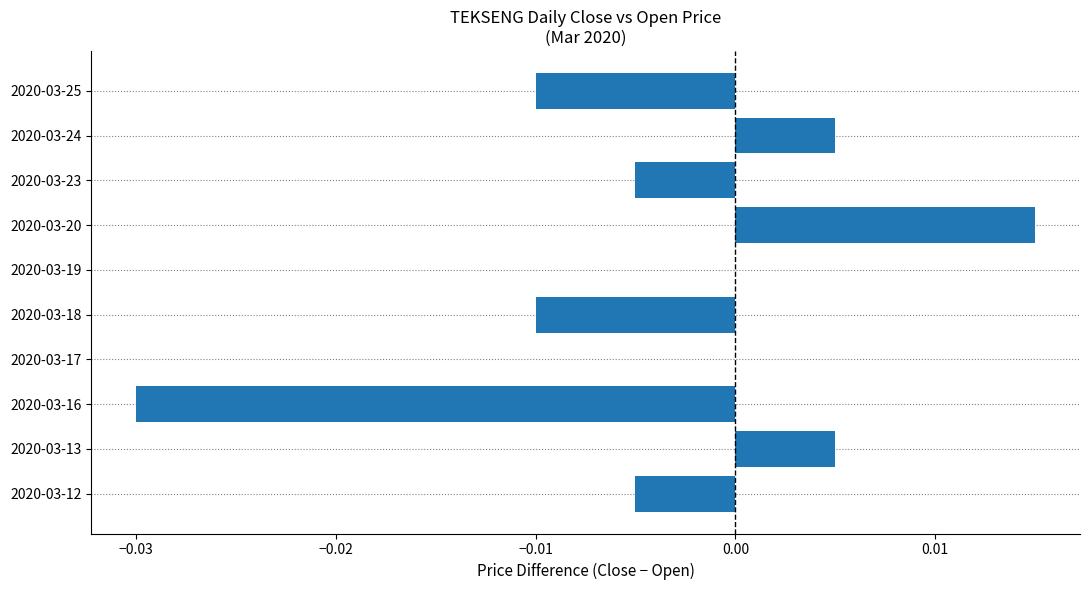

The chart shows a value of 0.0 at 2020-03-17. True or false?

True